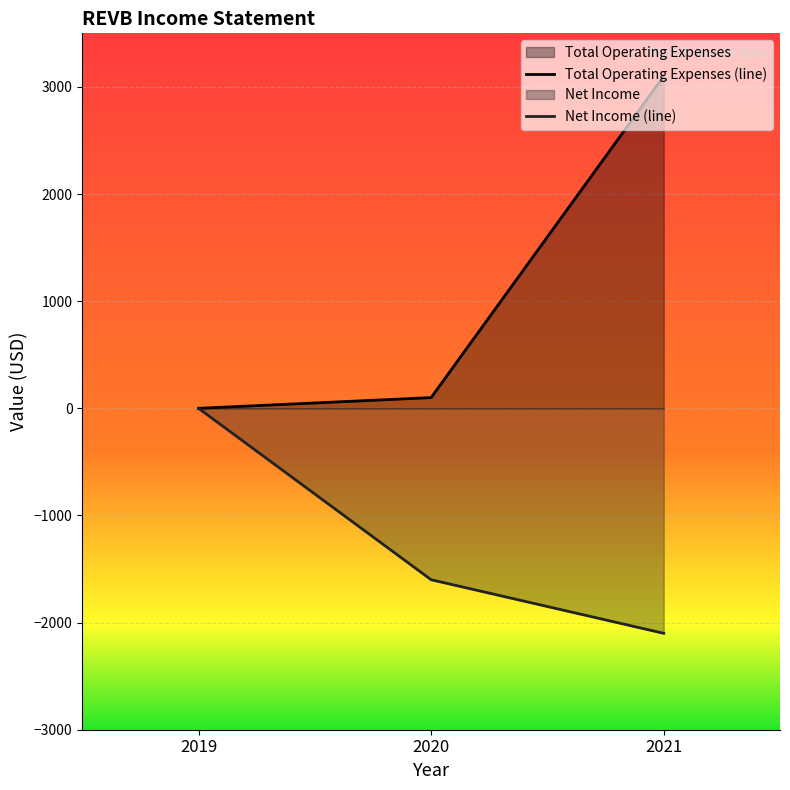

What is the smallest value displayed?

-2100